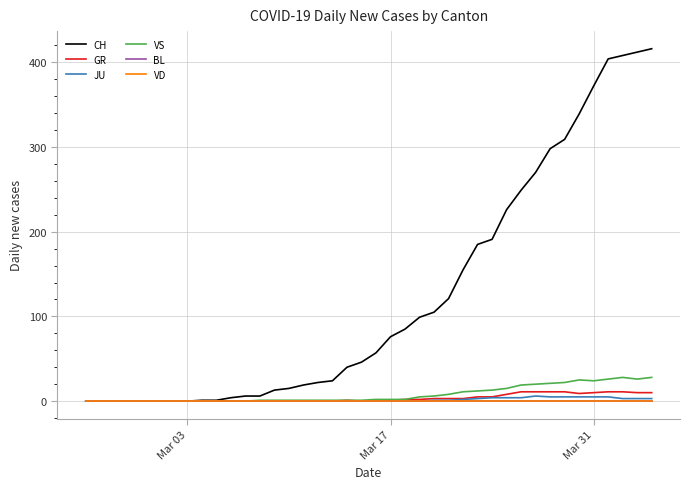

True or false: GR and CH cross at least once.

False